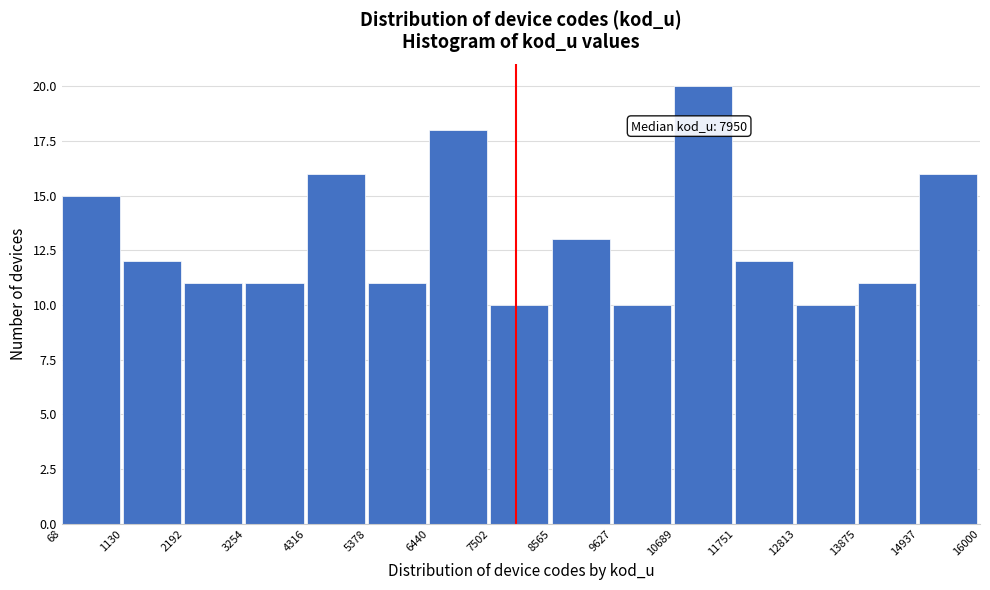

Over which range of the x-axis is the bar tallest?

10689 to 11751